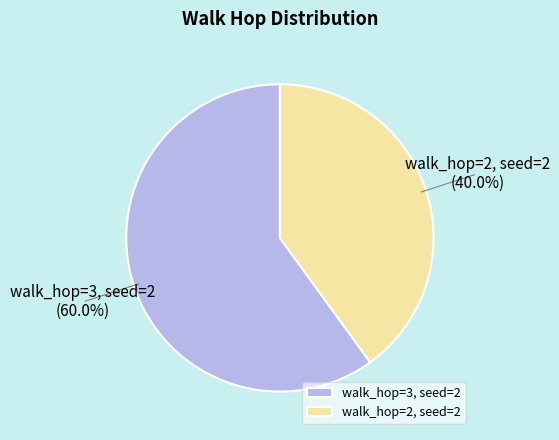

To the nearest percent, what is the combined percentage of walk_hop=3, seed=2 and walk_hop=2, seed=2?

100%